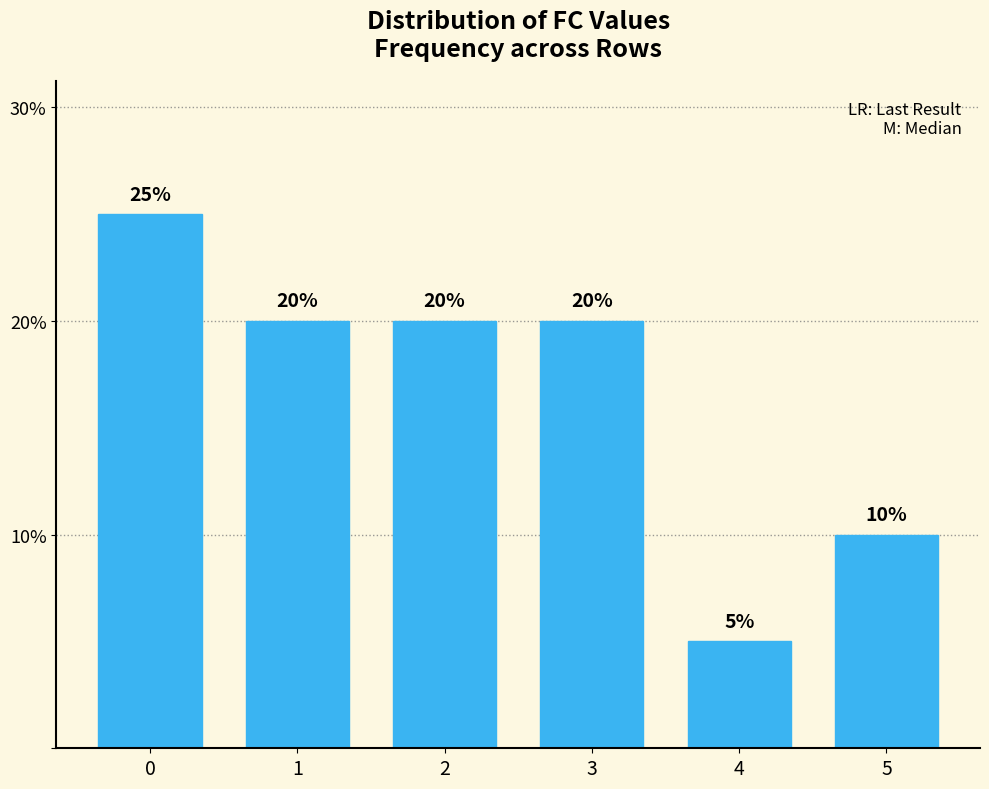

What is the value of the 1st bar from the left?

25